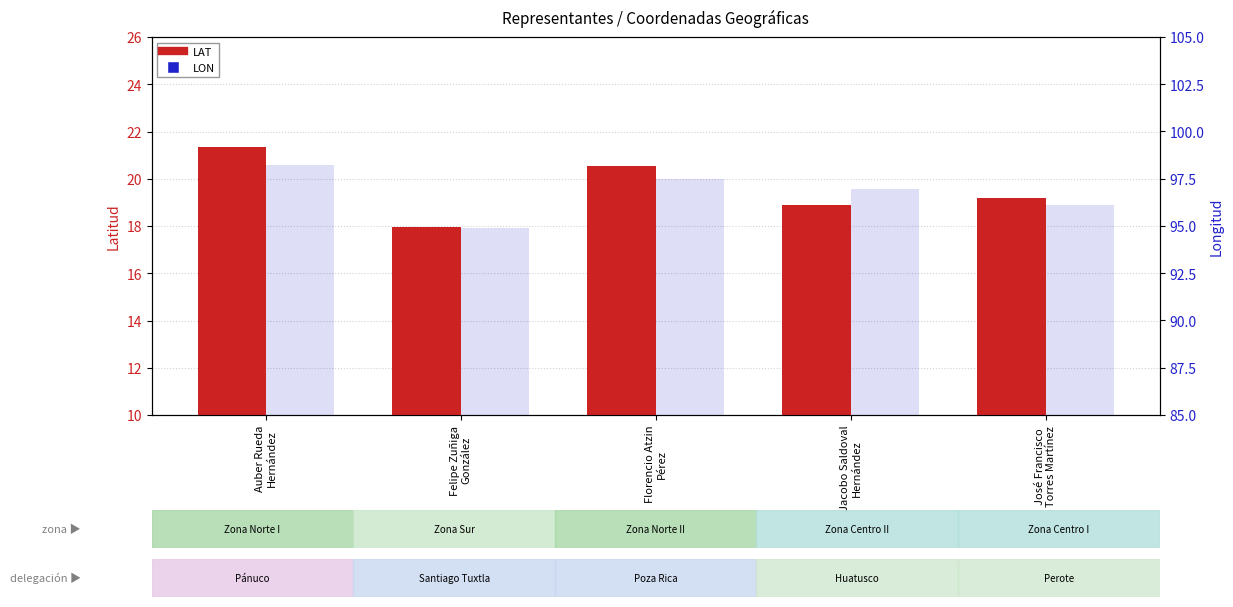

At how many categories does at least one series exceed 16?

5